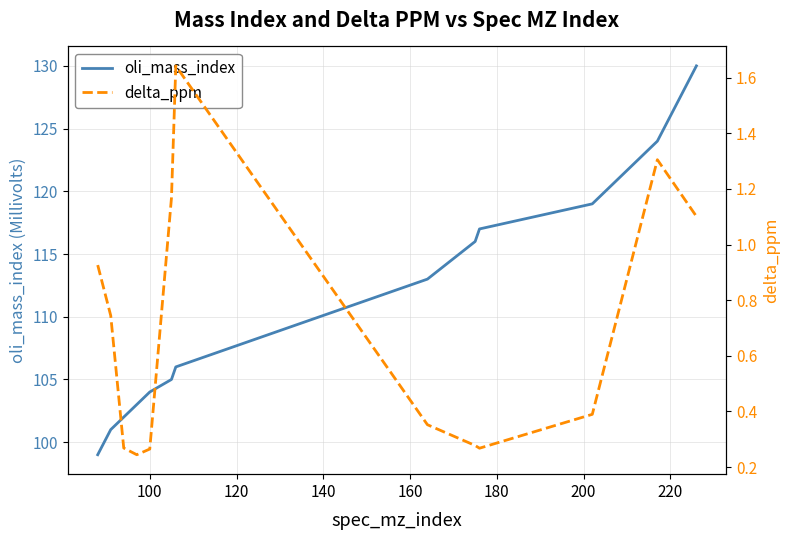

True or false: delta_ppm and oli_mass_index cross at least once.

False